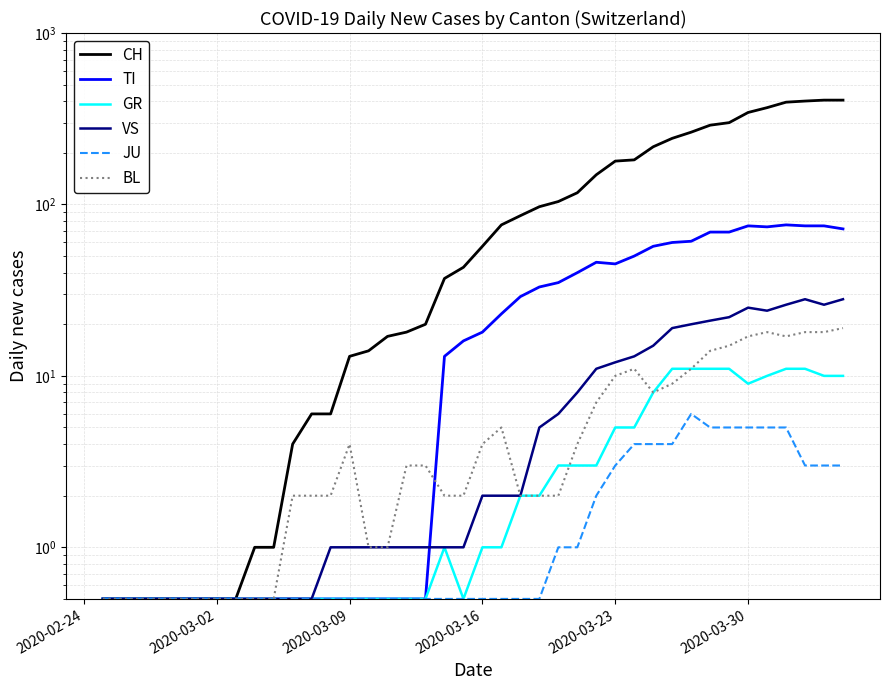

Reading left to right, transcribe all the data shown in this chart.

CH: 0.5	0.5	0.5	0.5	0.5	0.5	0.5	0.5	1.0	1.0	4.0	6.0	6.0	13.0	14.0	17.0	18.0	20.0	37.0	43.0	57.0	76.0	86.0	97.0	104.0	117.0	149.0	179.0	182.0	217.0	243.0	264.0	290.0	300.0	344.0	367.0	395.0	401.0	406.0	406.0
TI: 0.5	0.5	0.5	0.5	0.5	0.5	0.5	0.5	0.5	0.5	0.5	0.5	0.5	0.5	0.5	0.5	0.5	0.5	13.0	16.0	18.0	23.0	29.0	33.0	35.0	40.0	46.0	45.0	50.0	57.0	60.0	61.0	69.0	69.0	75.0	74.0	76.0	75.0	75.0	72.0
GR: 0.5	0.5	0.5	0.5	0.5	0.5	0.5	0.5	0.5	0.5	0.5	0.5	0.5	0.5	0.5	0.5	0.5	0.5	1.0	0.5	1.0	1.0	2.0	2.0	3.0	3.0	3.0	5.0	5.0	8.0	11.0	11.0	11.0	11.0	9.0	10.0	11.0	11.0	10.0	10.0
VS: 0.5	0.5	0.5	0.5	0.5	0.5	0.5	0.5	0.5	0.5	0.5	0.5	1.0	1.0	1.0	1.0	1.0	1.0	1.0	1.0	2.0	2.0	2.0	5.0	6.0	8.0	11.0	12.0	13.0	15.0	19.0	20.0	21.0	22.0	25.0	24.0	26.0	28.0	26.0	28.0
JU: 0.5	0.5	0.5	0.5	0.5	0.5	0.5	0.5	0.5	0.5	0.5	0.5	0.5	0.5	0.5	0.5	0.5	0.5	0.5	0.5	0.5	0.5	0.5	0.5	1.0	1.0	2.0	3.0	4.0	4.0	4.0	6.0	5.0	5.0	5.0	5.0	5.0	3.0	3.0	3.0
BL: 0.5	0.5	0.5	0.5	0.5	0.5	0.5	0.5	0.5	0.5	2.0	2.0	2.0	4.0	1.0	1.0	3.0	3.0	2.0	2.0	4.0	5.0	2.0	2.0	2.0	4.0	7.0	10.0	11.0	8.0	9.0	11.0	14.0	15.0	17.0	18.0	17.0	18.0	18.0	19.0